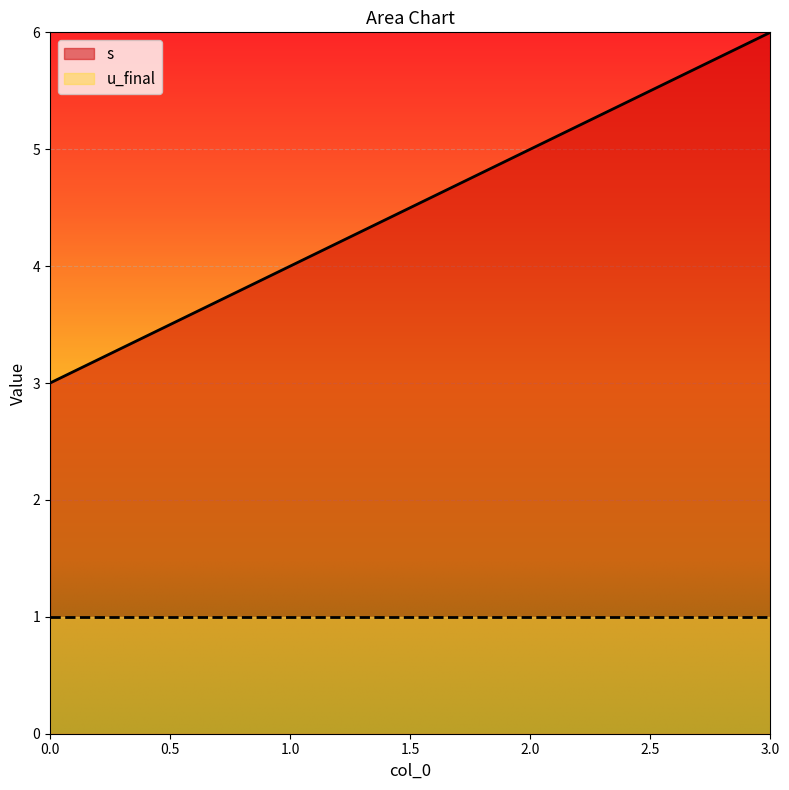

Approximately how many times larger is the value at 2 compared to 1?

1.2